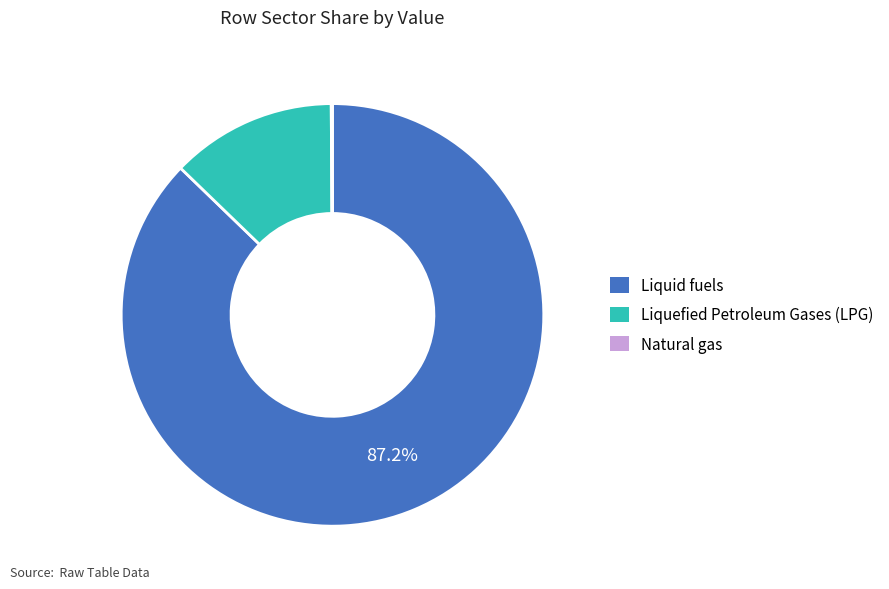

Which has a higher value, Liquefied Petroleum Gases (LPG) or Liquid fuels?

Liquid fuels